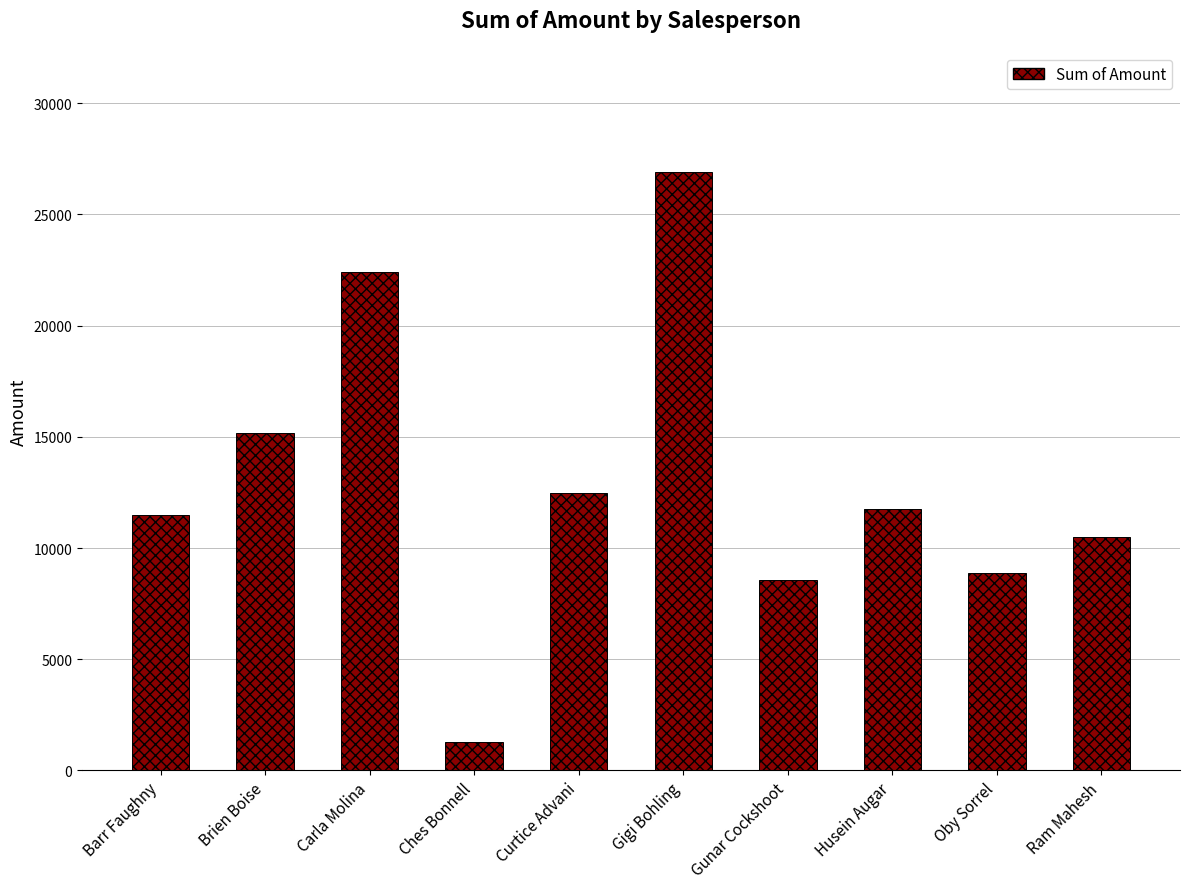

What is the ratio of the value at Curtice Advani to the value at Gunar Cockshoot?

1.5